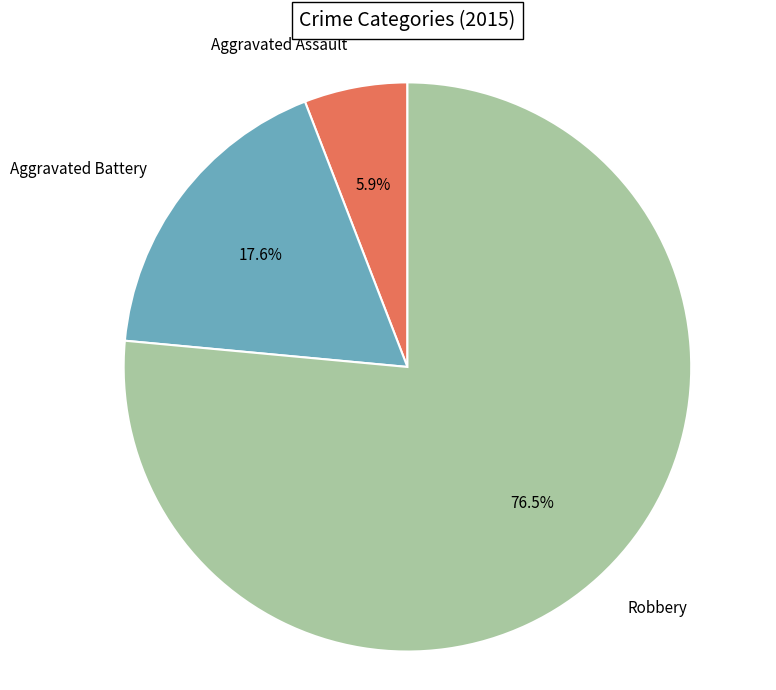

Which category has the biggest portion of the pie?

Robbery